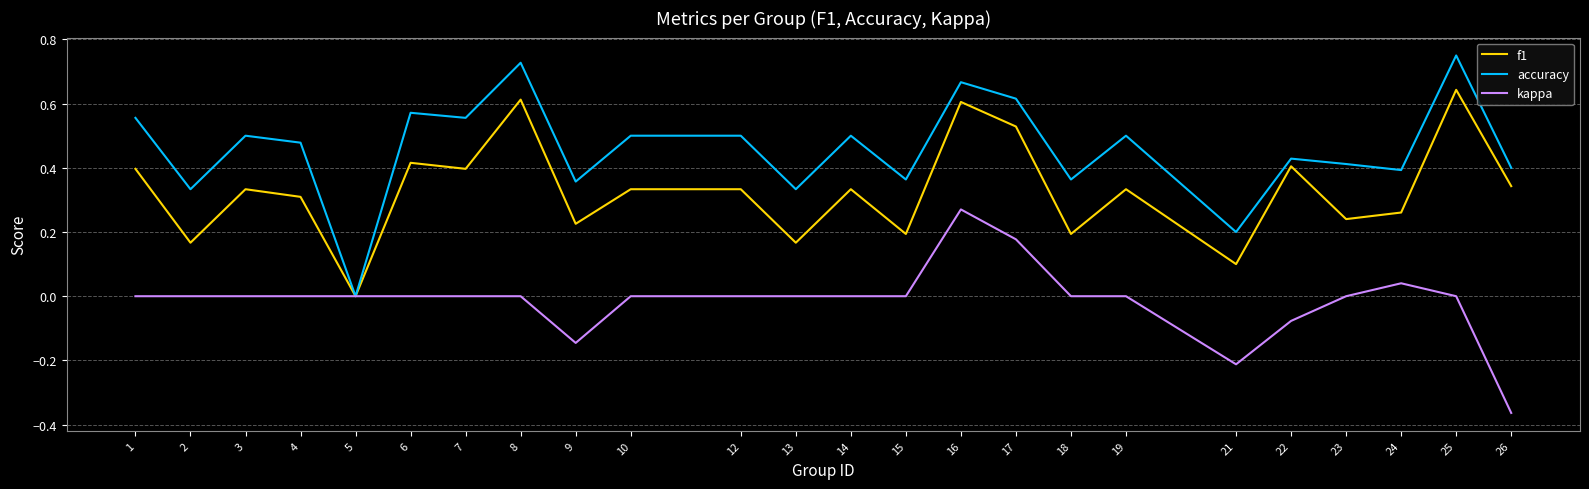

Which series has the widest spread of values?

accuracy